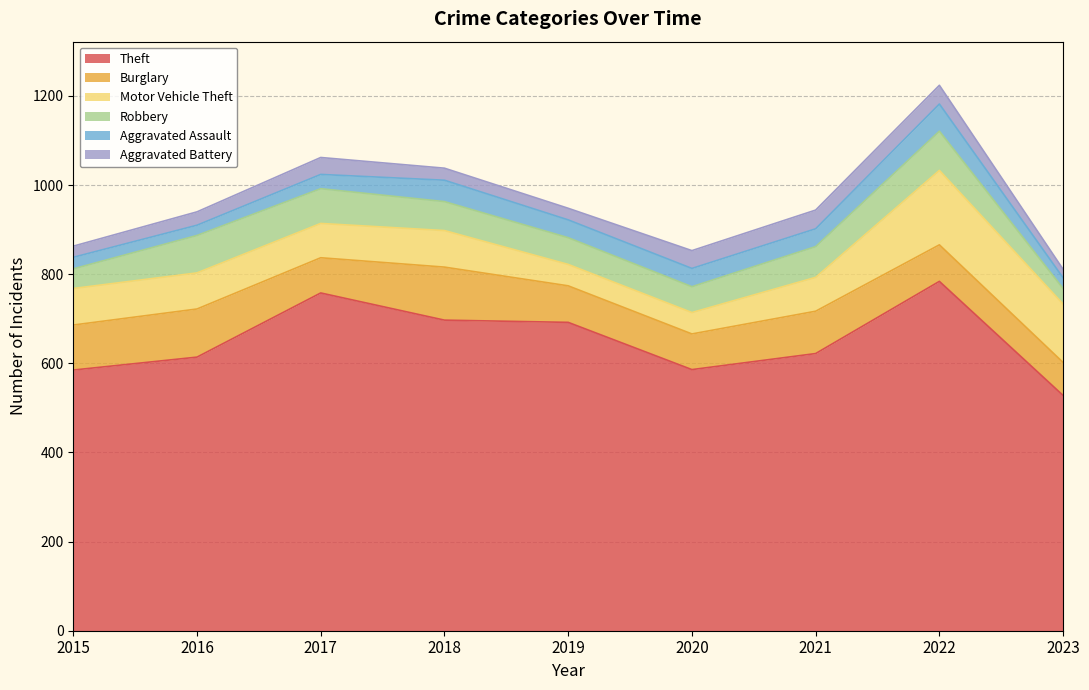

Where is the first local minimum for Aggravated Battery?

2019